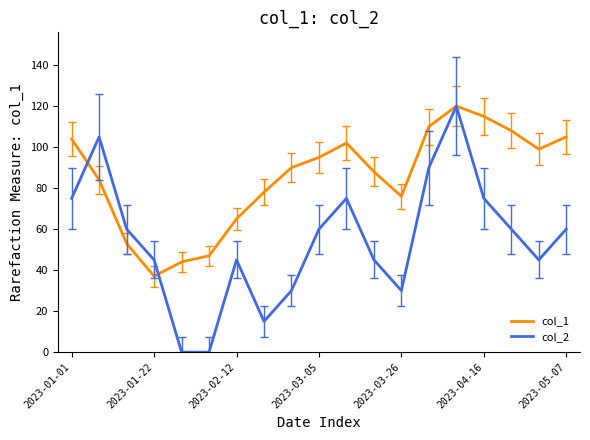

What is the greatest value displayed?

120